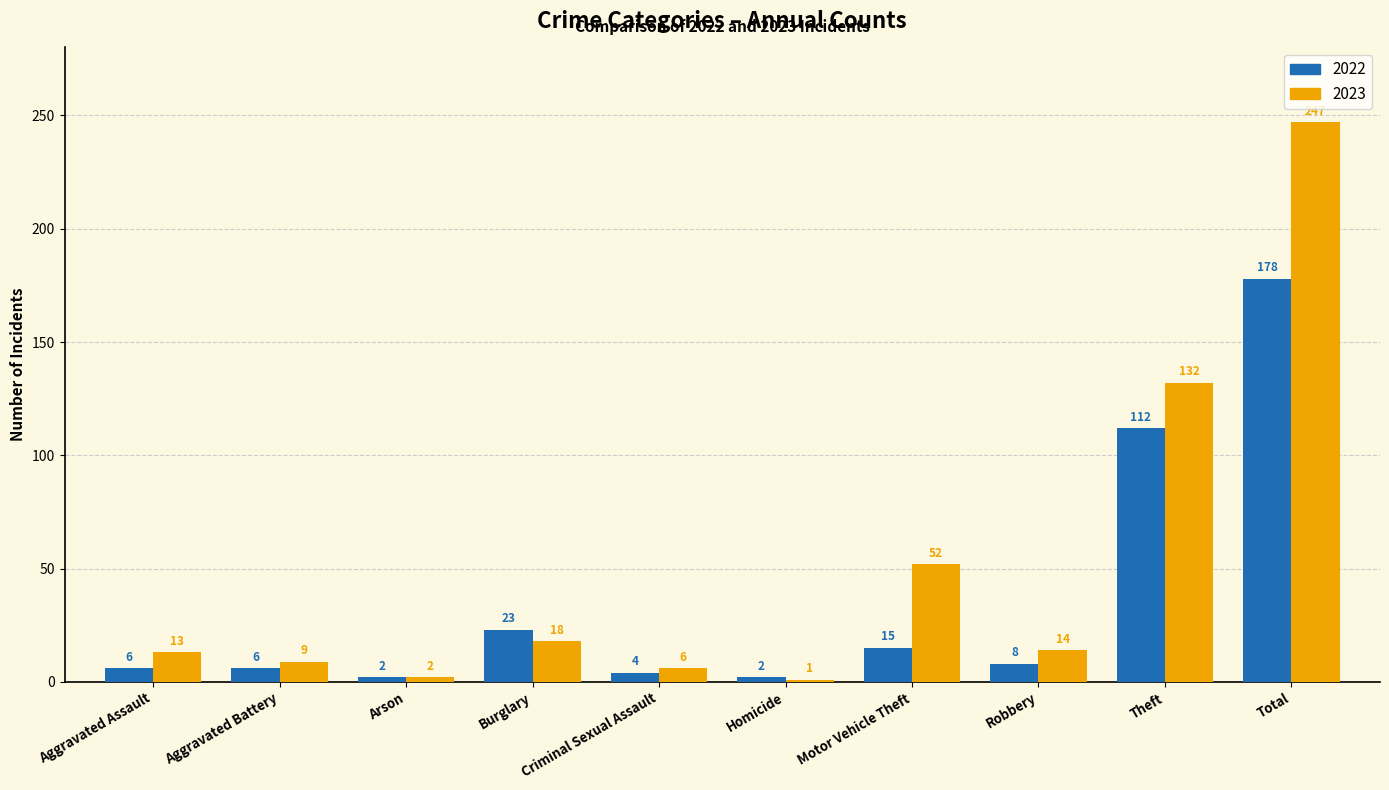

What position from the left is Aggravated Battery?

2